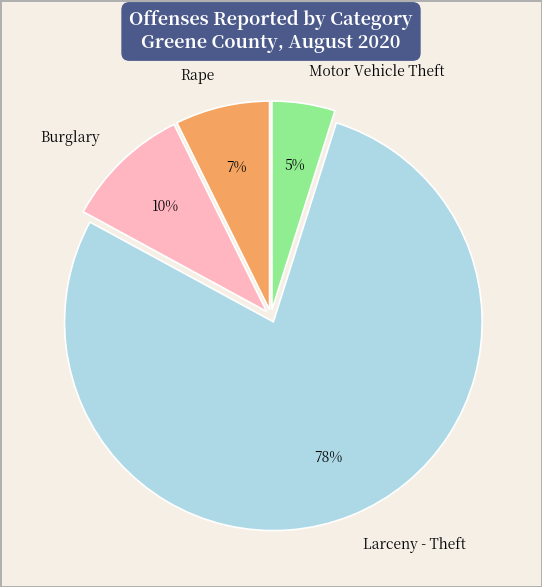

Combined, do Burglary and Rape account for over 50%?

No